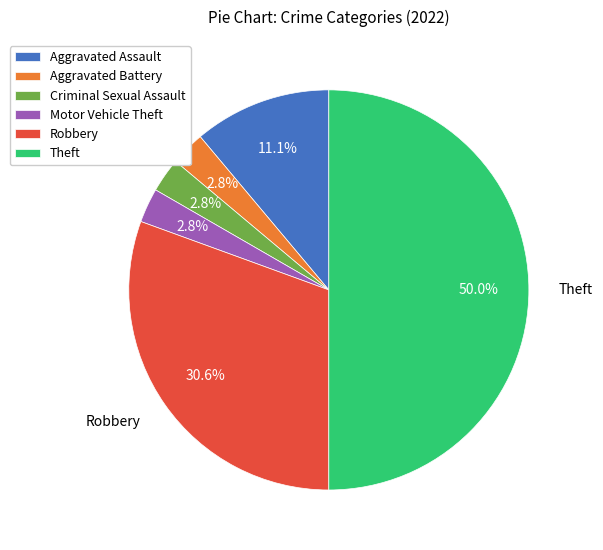

To the nearest percent, what is the difference between the largest and smallest slice percentages?

47%